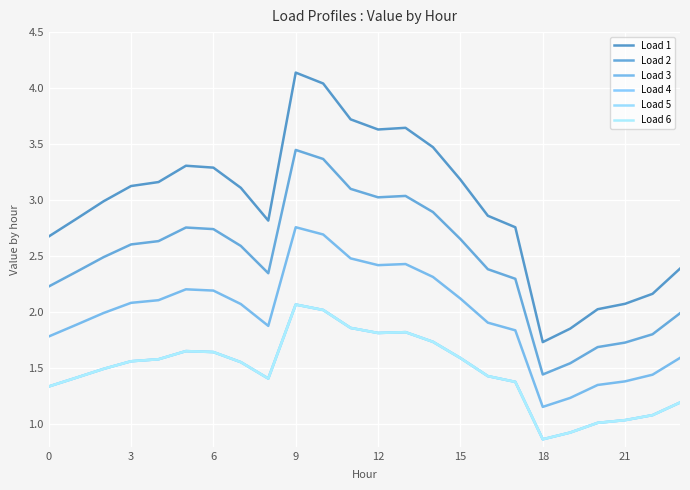

At how many categories does at least one series exceed 0?

24